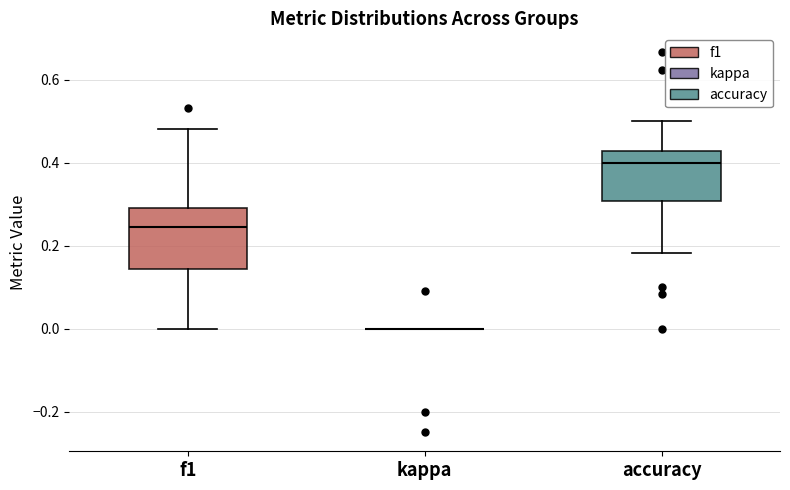

Reading left to right, read every box against the y-axis: the position of its median line, the range the box covers, and the ends of its whiskers. The values are not printed on the chart, so give them approximately, as read against the axis.

f1: median 0.24, box 0.14 to 0.30, whiskers 0.00 to 0.48
kappa: box collapsed to a line at 0.00, whiskers 0.00 to 0.00
accuracy: median 0.40, box 0.30 to 0.42, whiskers 0.18 to 0.50